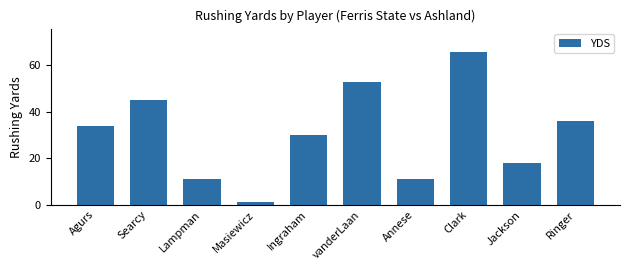

The value at Clark is 66. True or false?

True